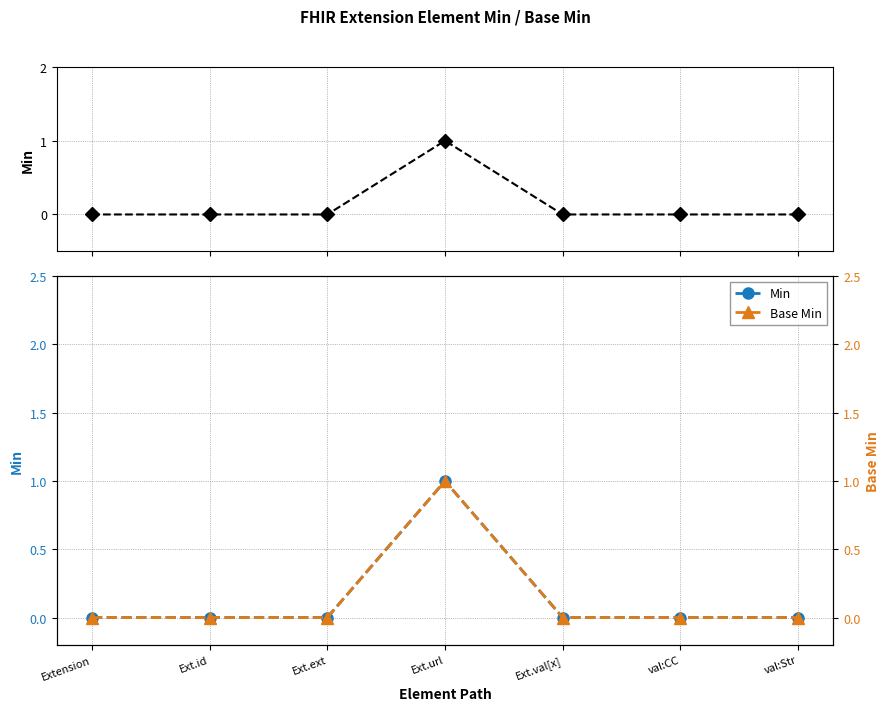

How many values in Min are above zero?

1